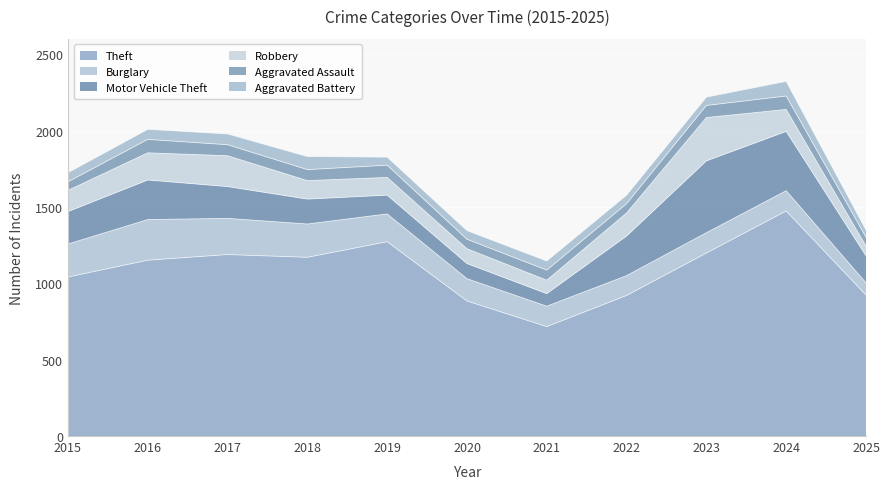

What is the difference between the maximum and minimum values in the Aggravated Battery series?

48